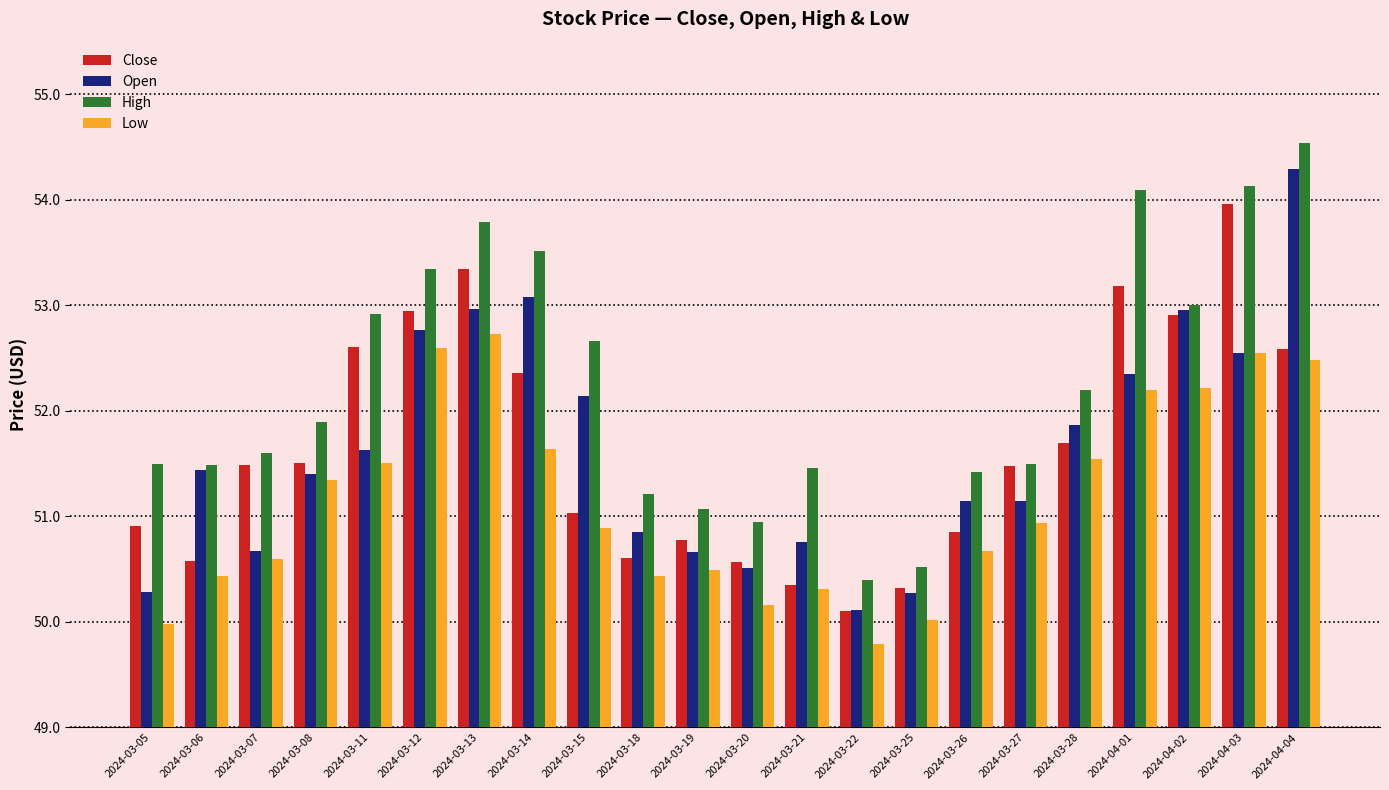

What is the sum of all High values?

1149.2